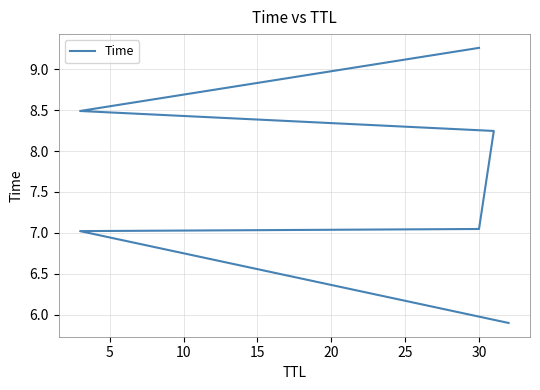

What is the minimum value shown in the chart?

5.9